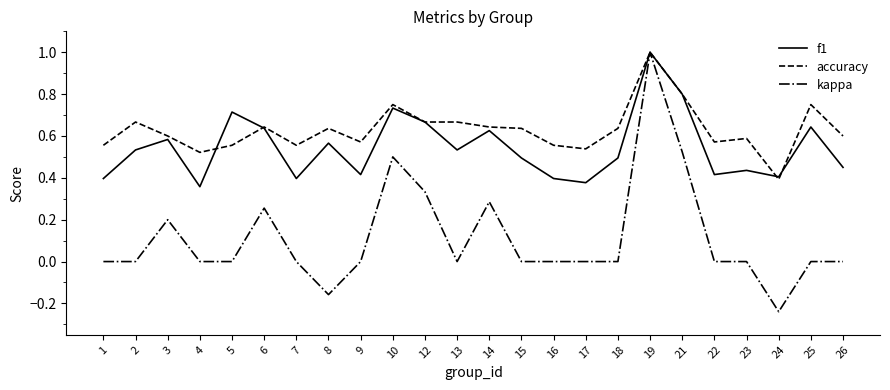

Is it true that accuracy equals 0.6 at 9?

True